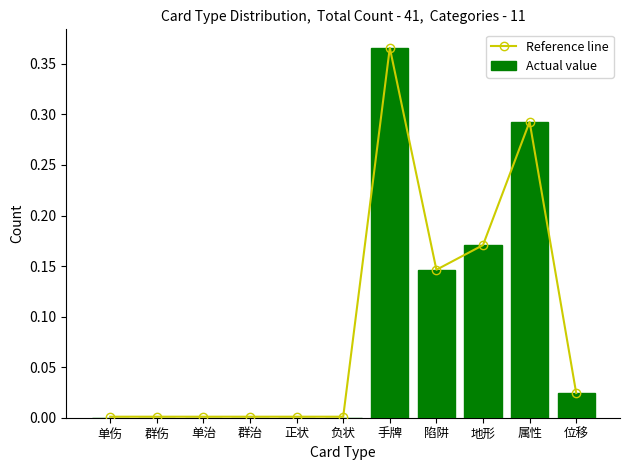

Reading left to right, extract all data points from this chart.

Reference line: 0.0	0.0	0.0	0.0	0.0	0.0	0.4	0.1	0.2	0.3	0.0
Actual value: 0.0	0.0	0.0	0.0	0.0	0.0	0.4	0.1	0.2	0.3	0.0